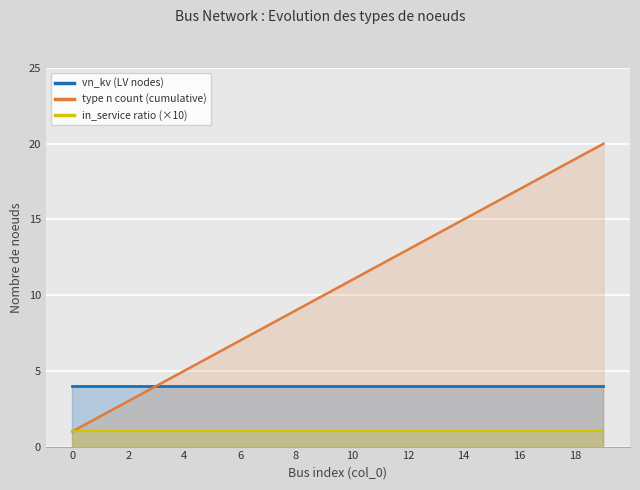

How many series are shown in this chart?

3